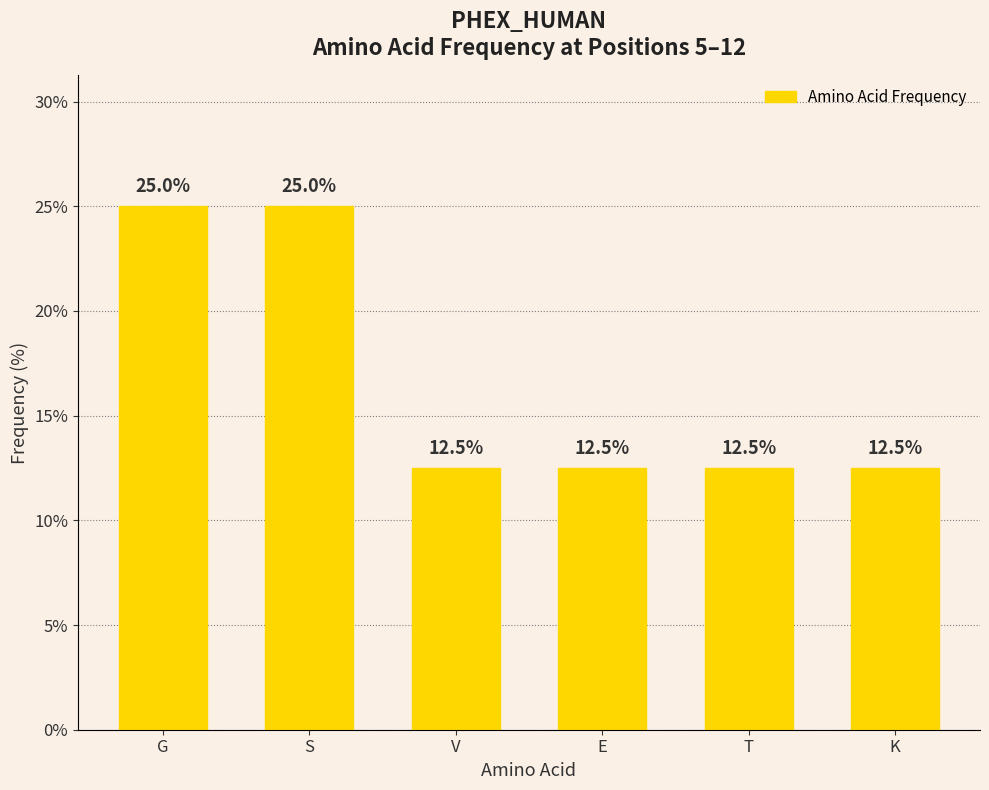

What is the label of the 6th bar from the left?

K